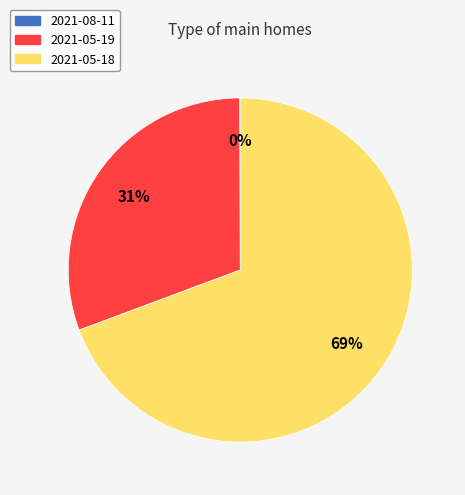

To the nearest percent, what is the average slice percentage?

33%